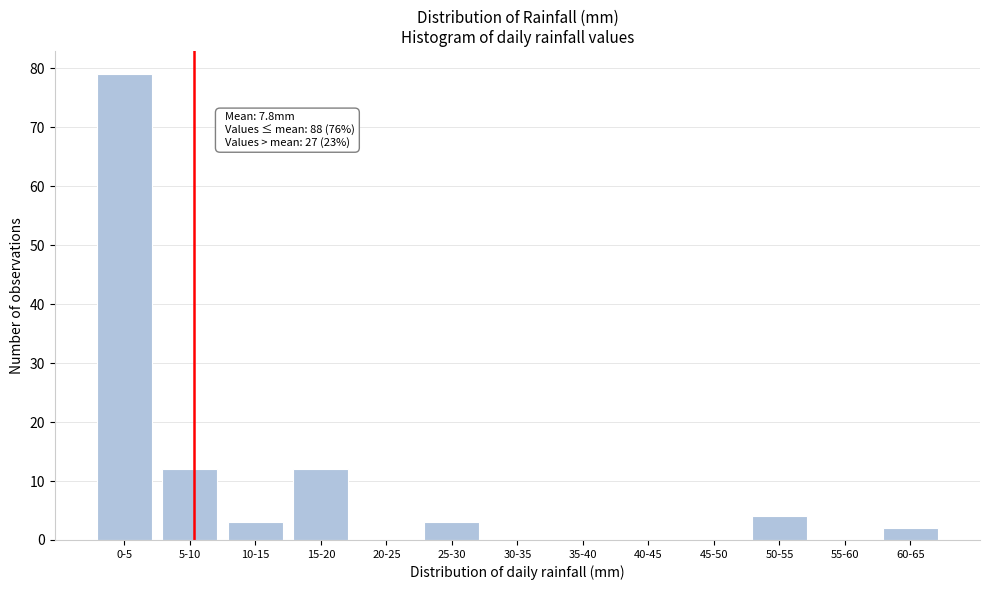

Reading right to left, extract all data points from this chart.

60-65=2	55-60=0	50-55=4	45-50=0	40-45=0	35-40=0	30-35=0	25-30=3	20-25=0	15-20=12	10-15=3	5-10=12	0-5=79